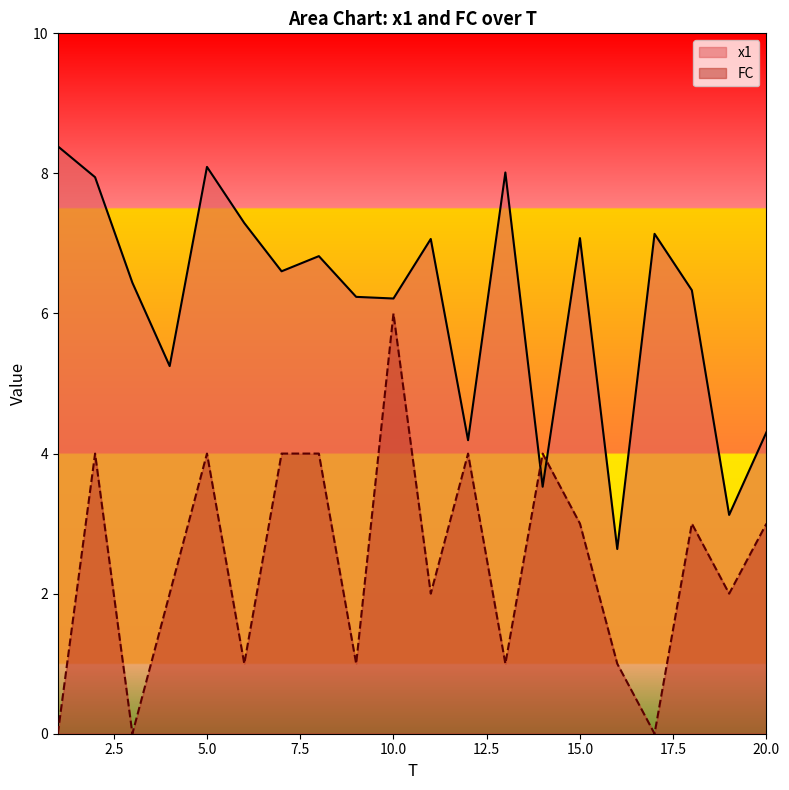

Reading left to right, list all the values displayed in this chart.

x1: 8.4	7.9	6.4	5.2	8.1	7.3	6.6	6.8	6.2	6.2	7.1	4.2	8.0	3.5	7.1	2.6	7.1	6.3	3.1	4.3
FC: 0.0	4.0	0.0	2.0	4.0	1.0	4.0	4.0	1.0	6.0	2.0	4.0	1.0	4.0	3.0	1.0	0.0	3.0	2.0	3.0